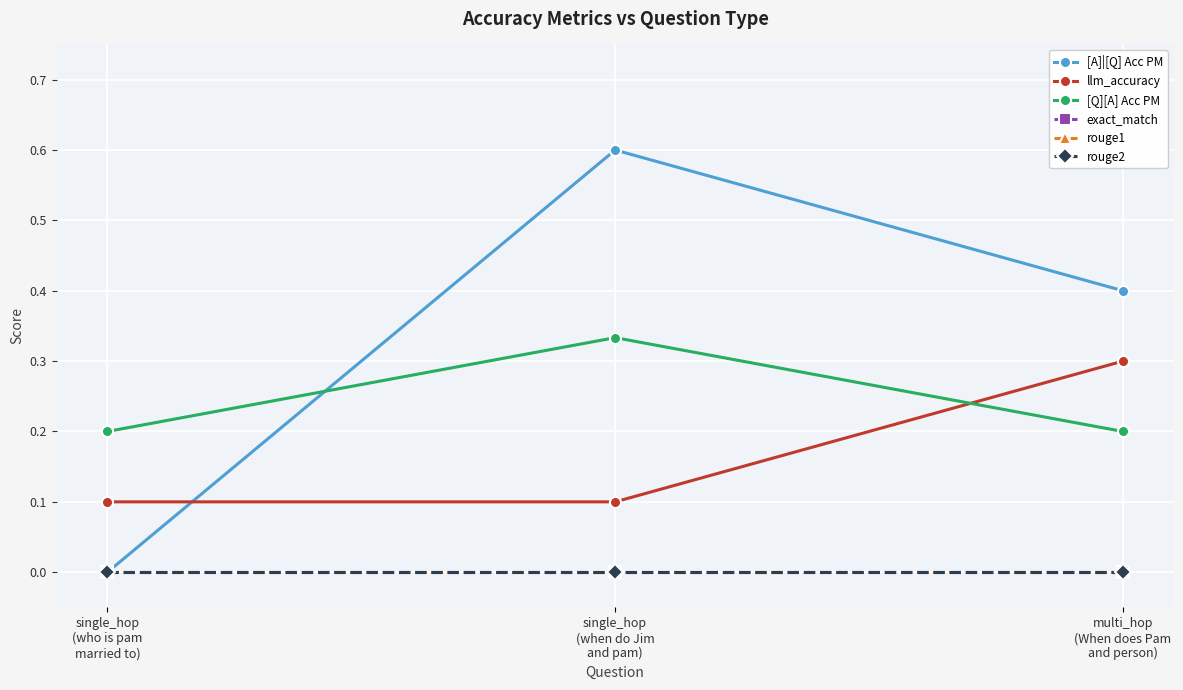

What is the highest value of the [A]|[Q] Acc PM series?

0.6